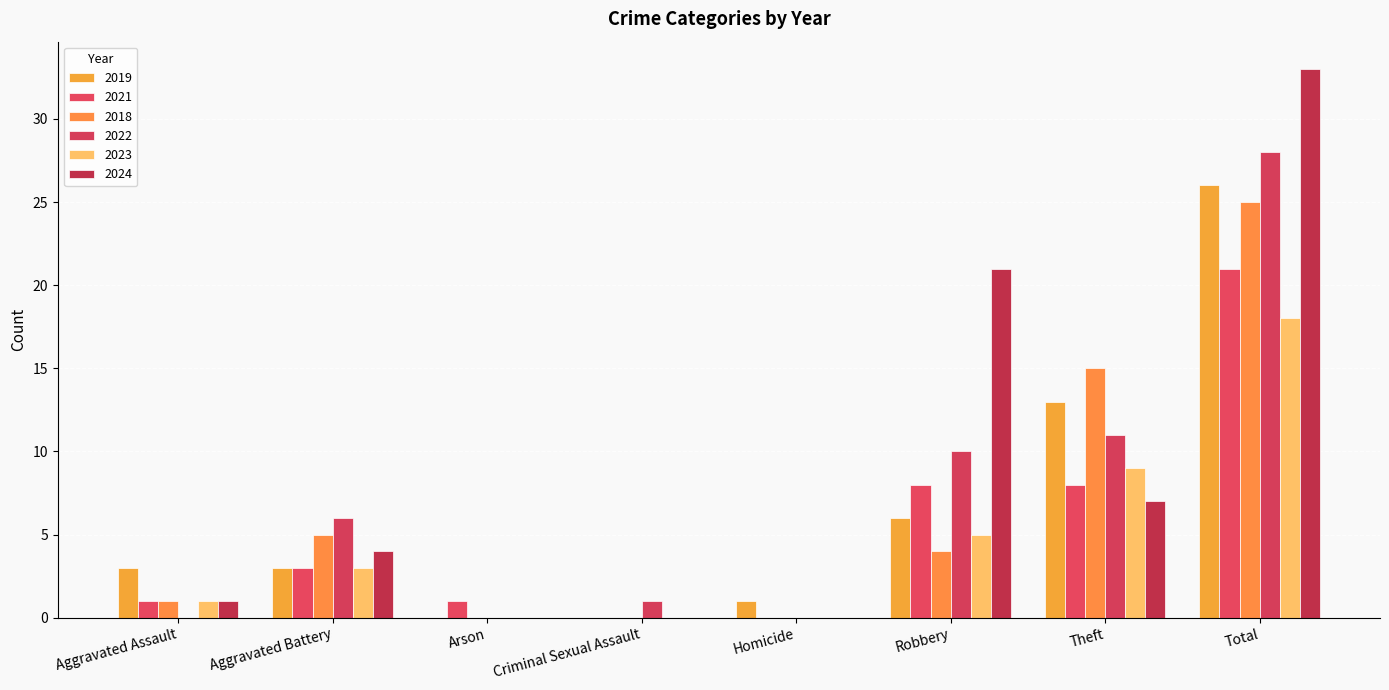

Read the 2023 value at Theft, to the nearest 10.

10